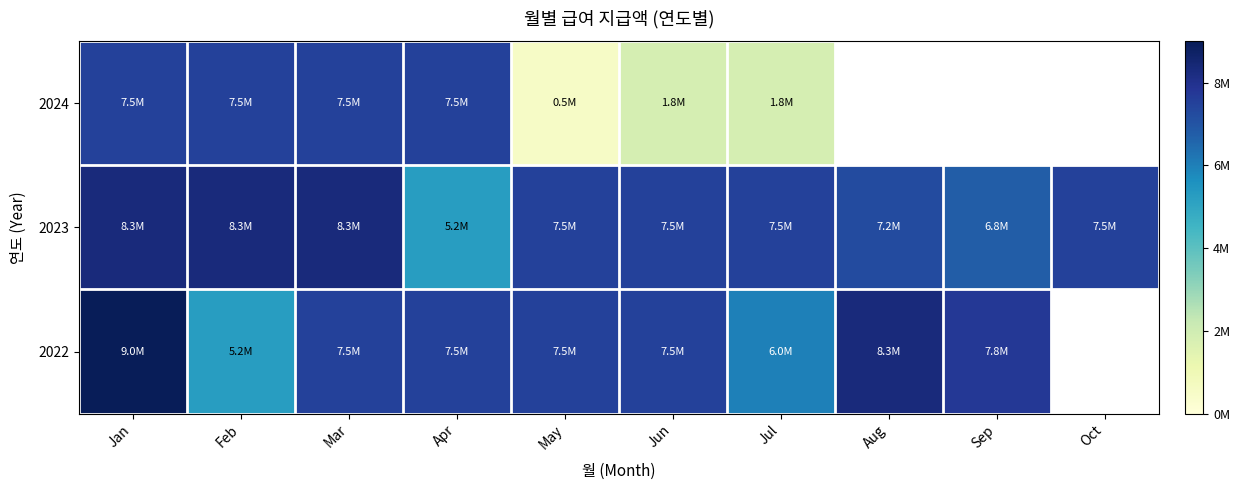

Which series has the largest total across all categories?

2023